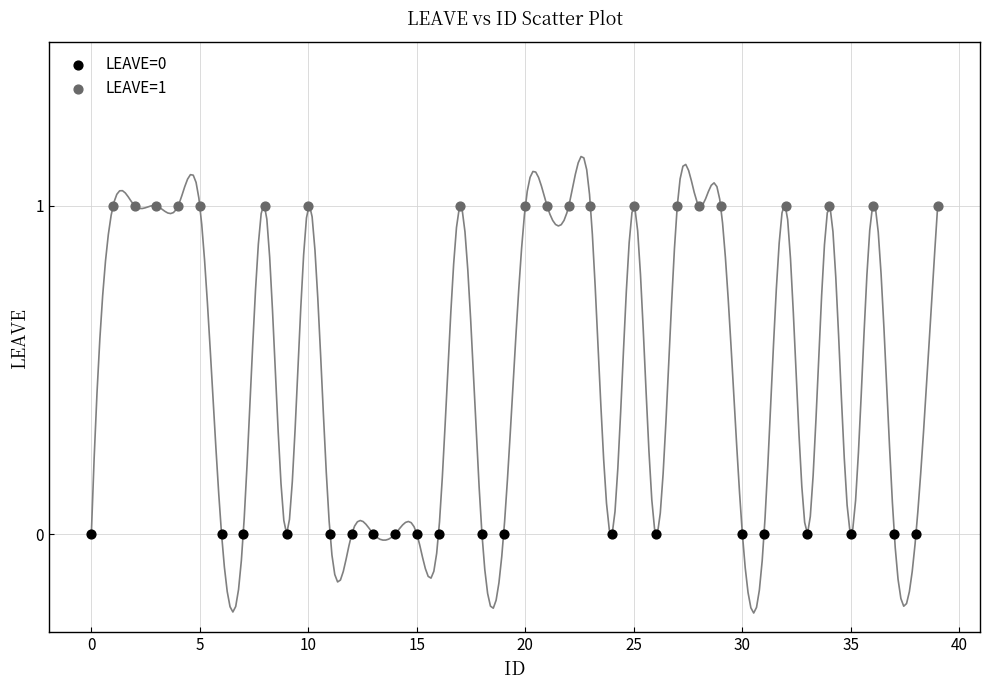

Which series contains the highest Y value?

LEAVE=1